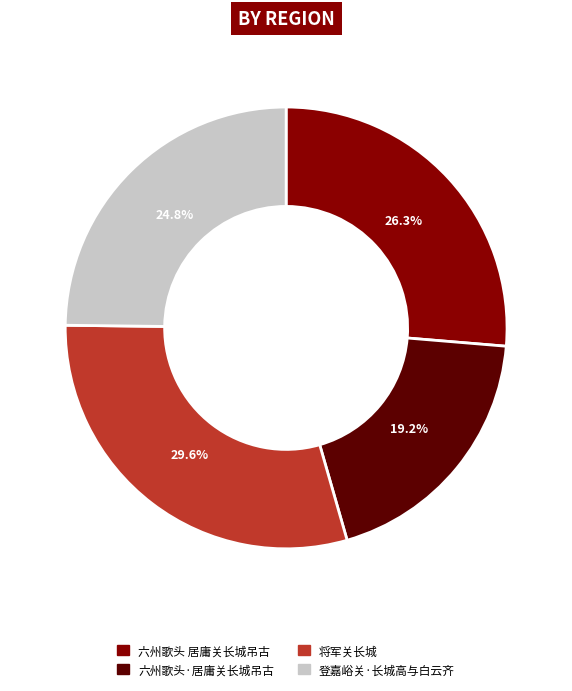

What is the ratio of the value at 登嘉峪关·长城高与白云齐 to the value at 六州歌头 居庸关长城吊古?

0.9